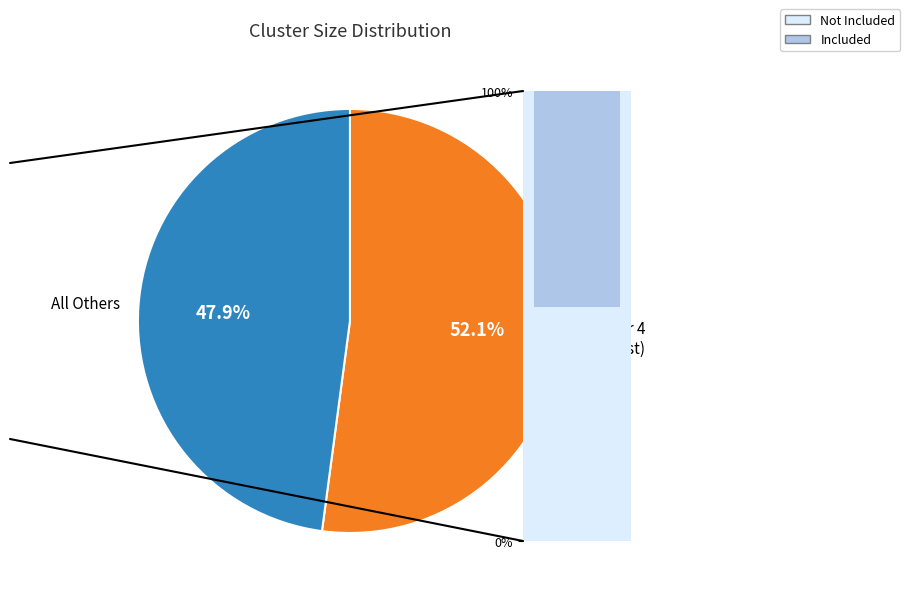

What is the majority slice?

Cluster 4